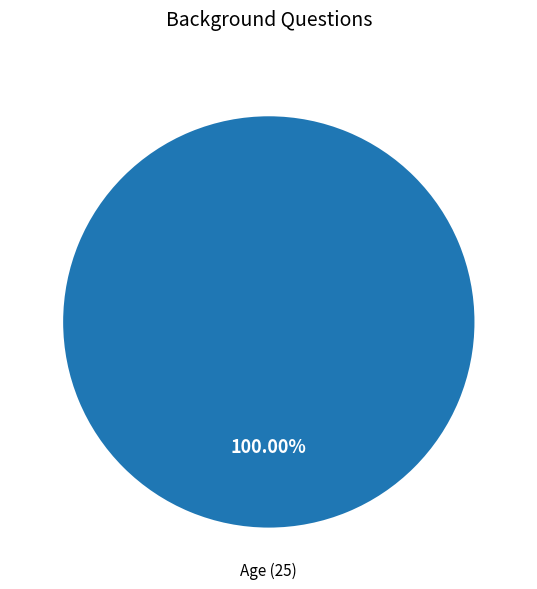

What is the majority slice?

Age